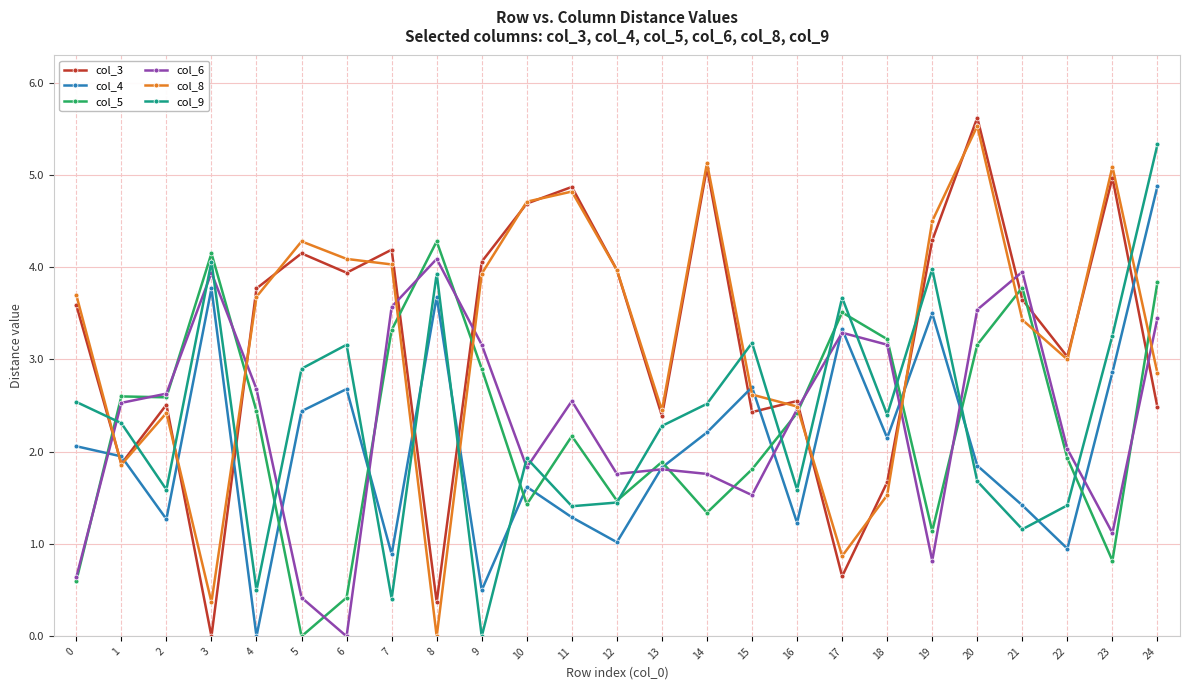

At 18, list the series in order from largest to smallest.

col_5, col_6, col_9, col_4, col_3, col_8